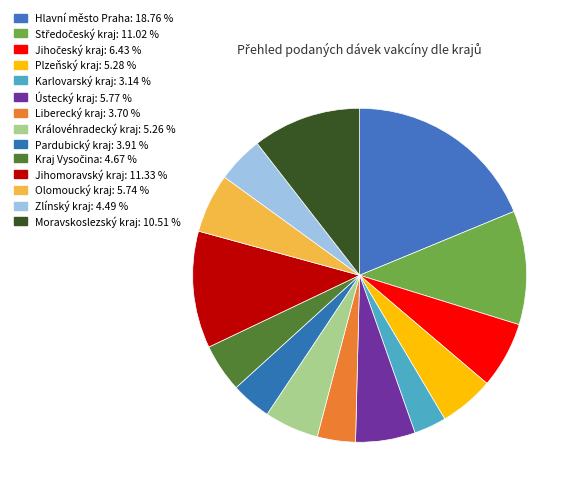

What percentage do Olomoucký kraj and Zlínský kraj together represent?

10.2%